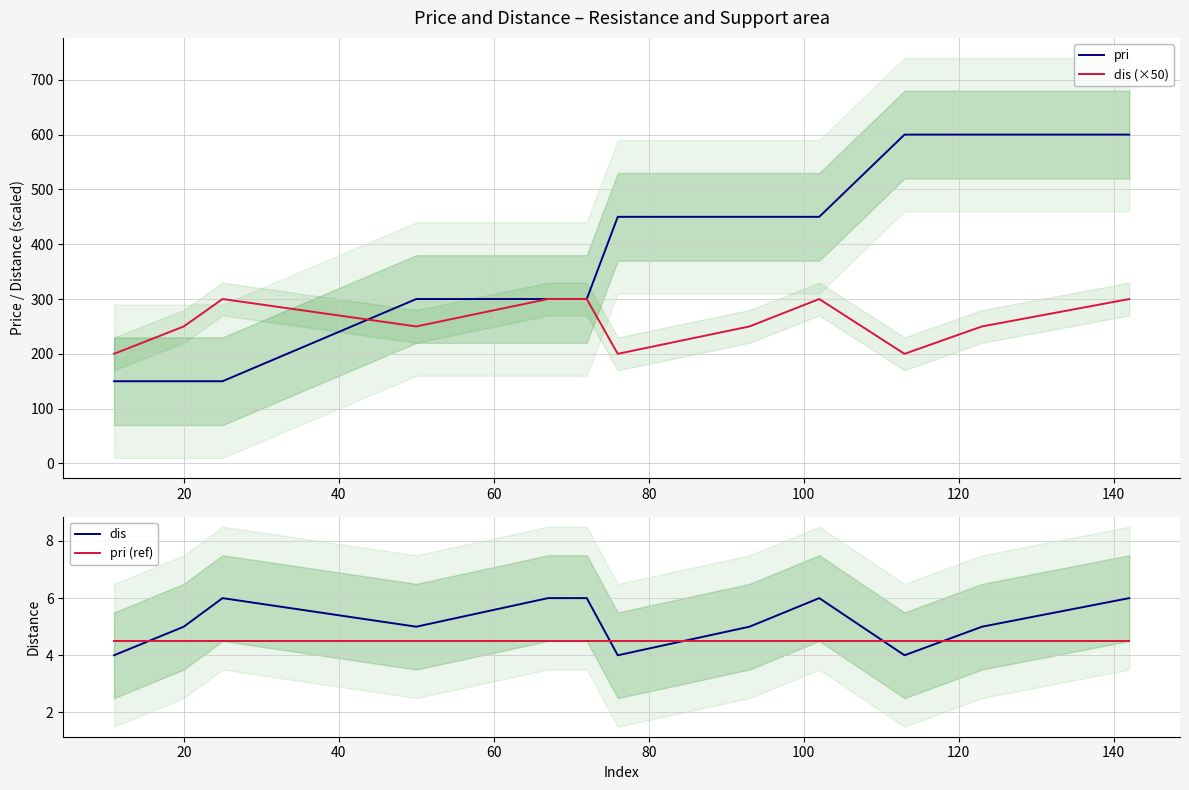

At how many categories does at least one series exceed 570?

3